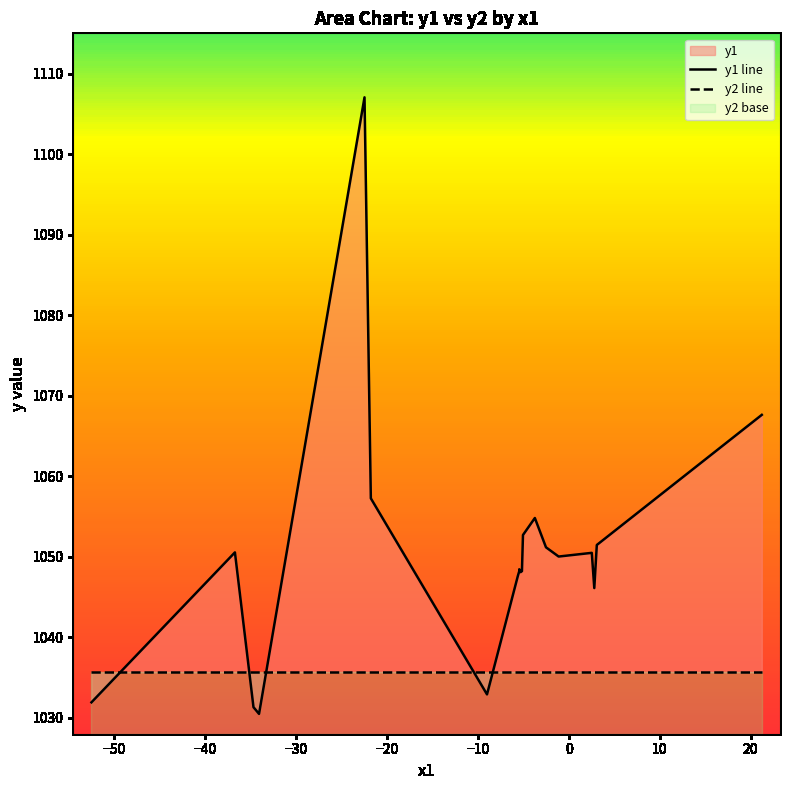

How many lines are shown in the chart?

2